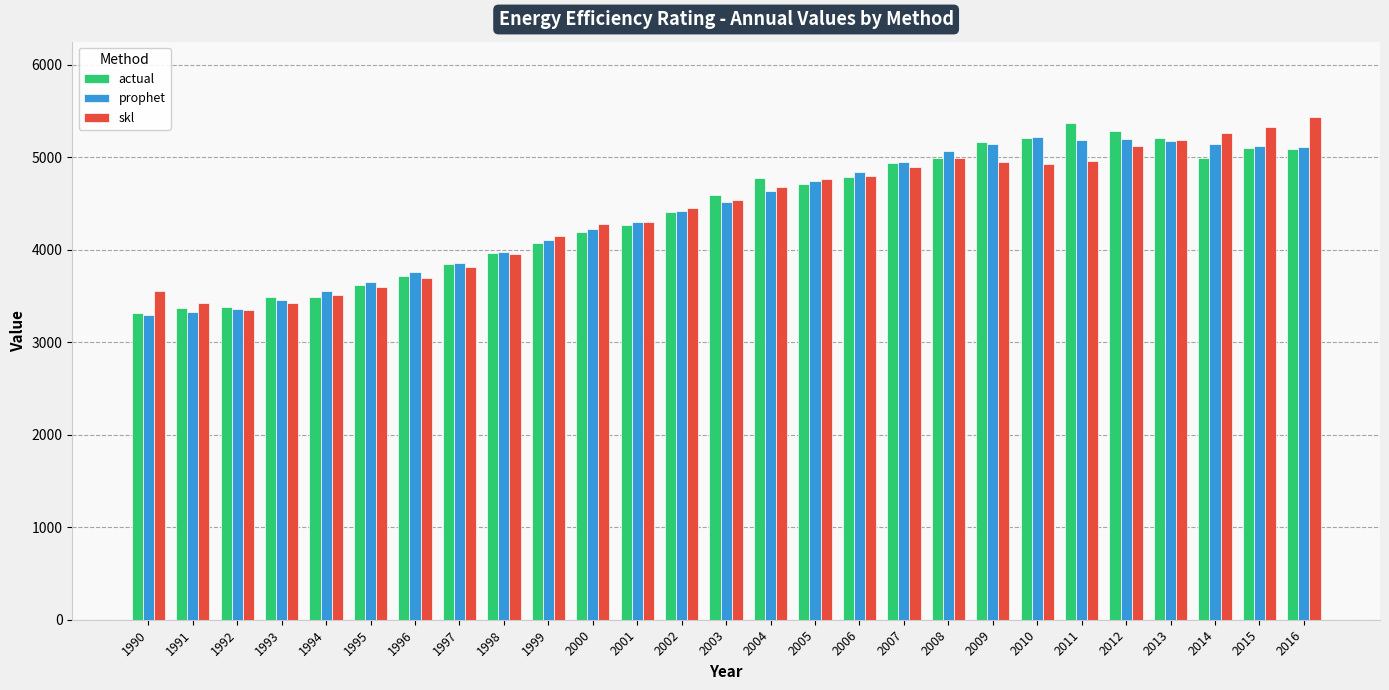

What is the difference between the maximum and minimum values in the skl series?

2091.7